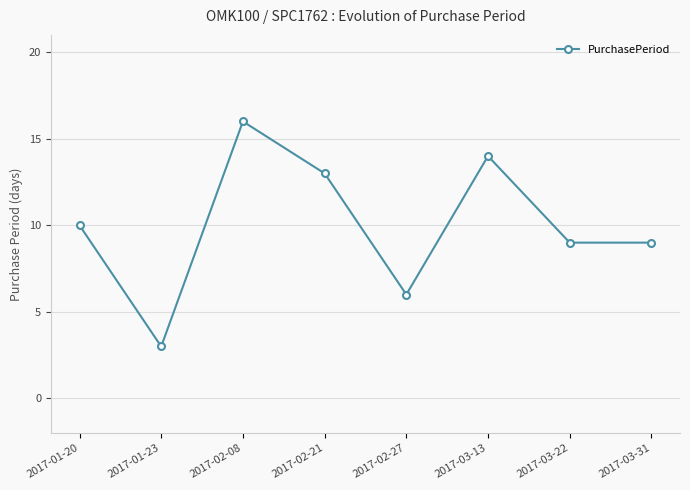

How many values are below 10?

4